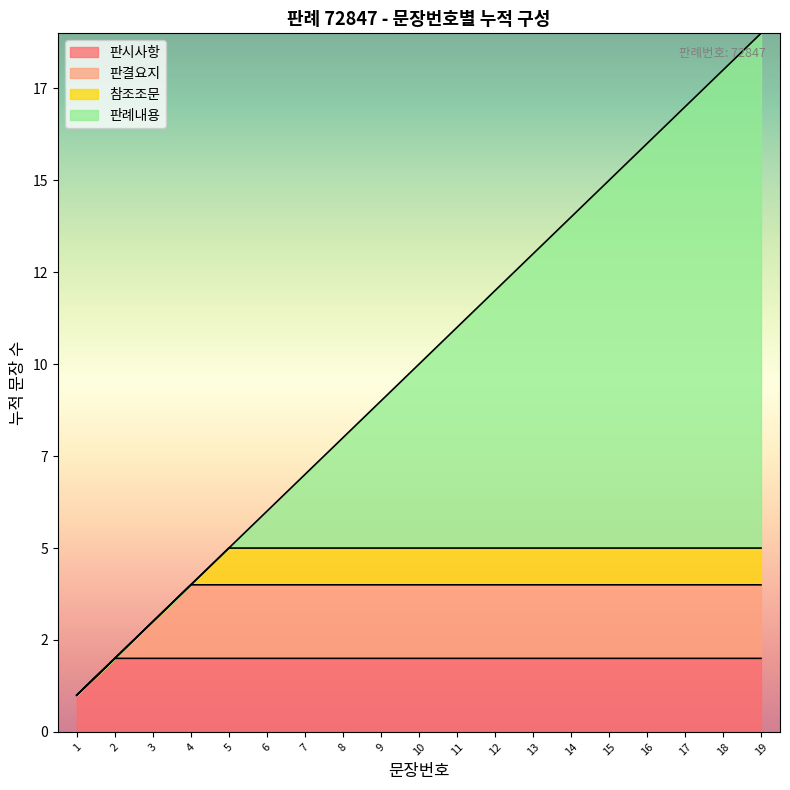

Does the chart display data point markers on the line(s)?

No